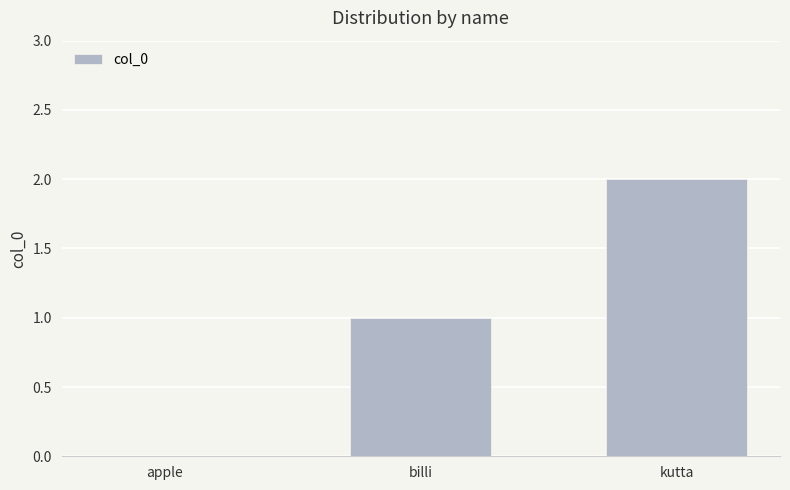

Reading left to right, what are all the values shown in this chart?

apple=0	billi=1	kutta=2